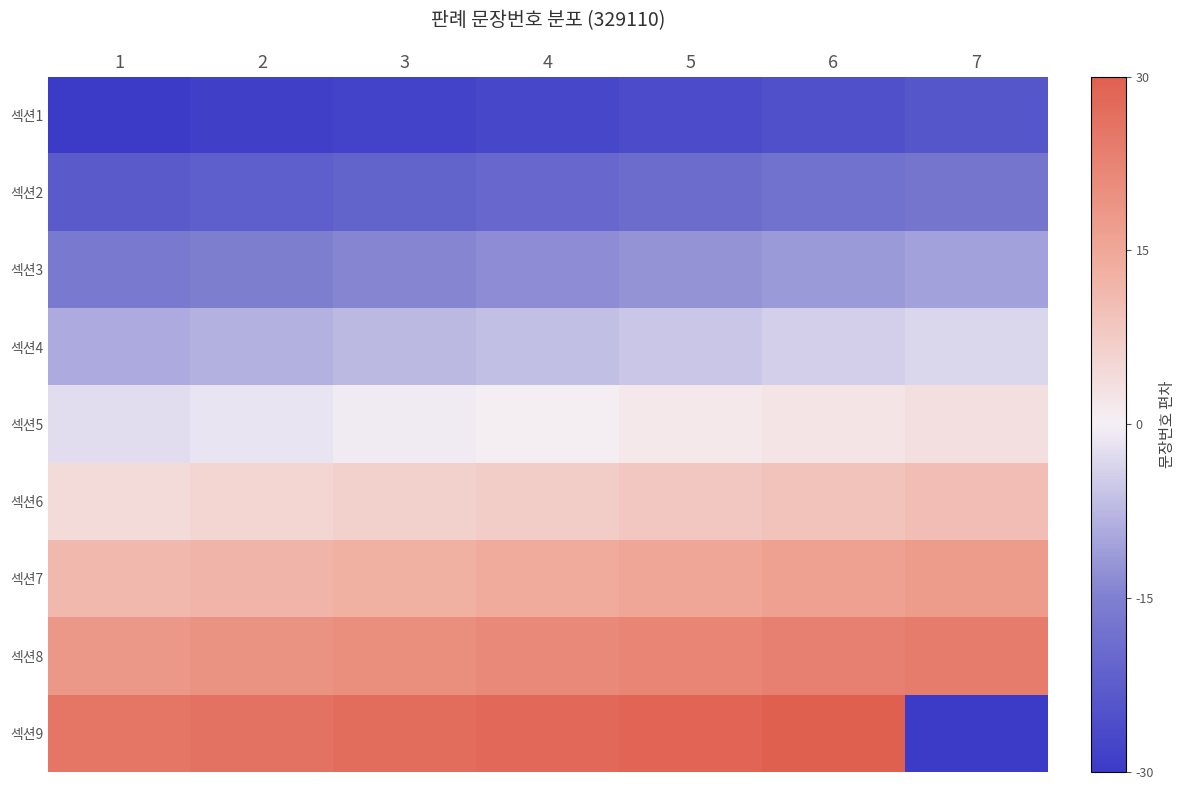

How many series are shown in this chart?

9